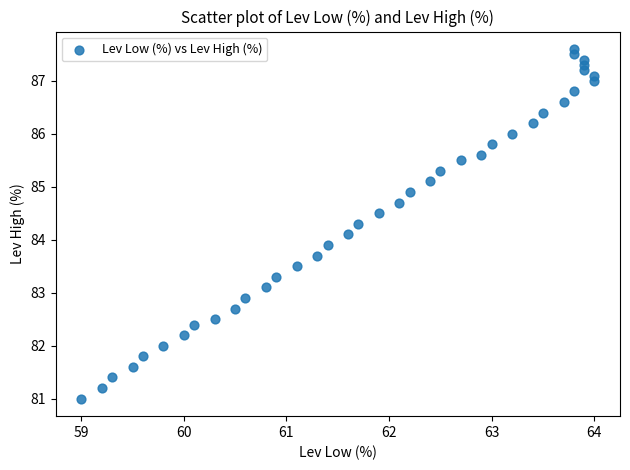

What is the range of X values (max minus min)?

5.0